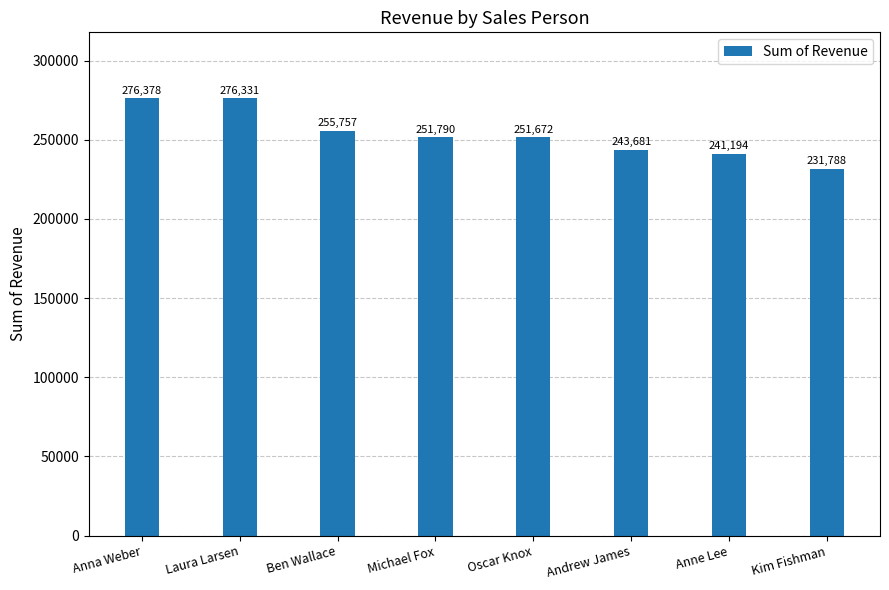

Reading left to right, transcribe all the data shown in this chart.

276378	276331	255757	251790	251672	243681	241194	231788